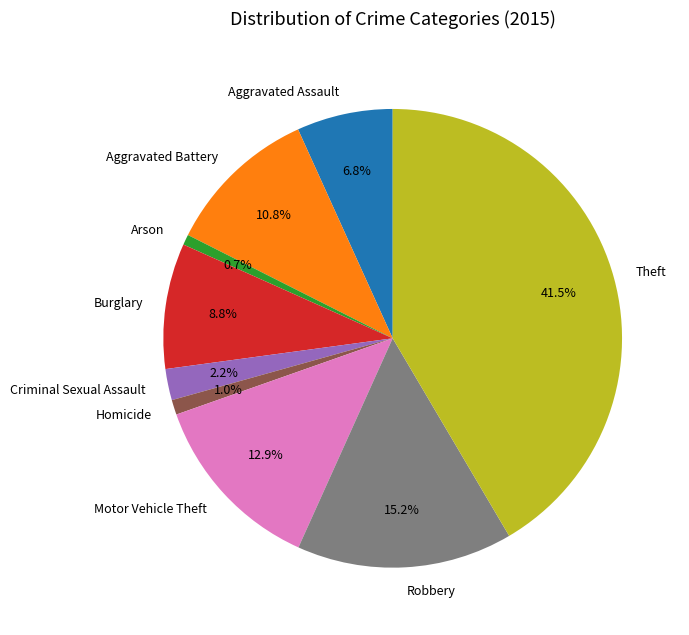

How many slices are in this pie chart?

9